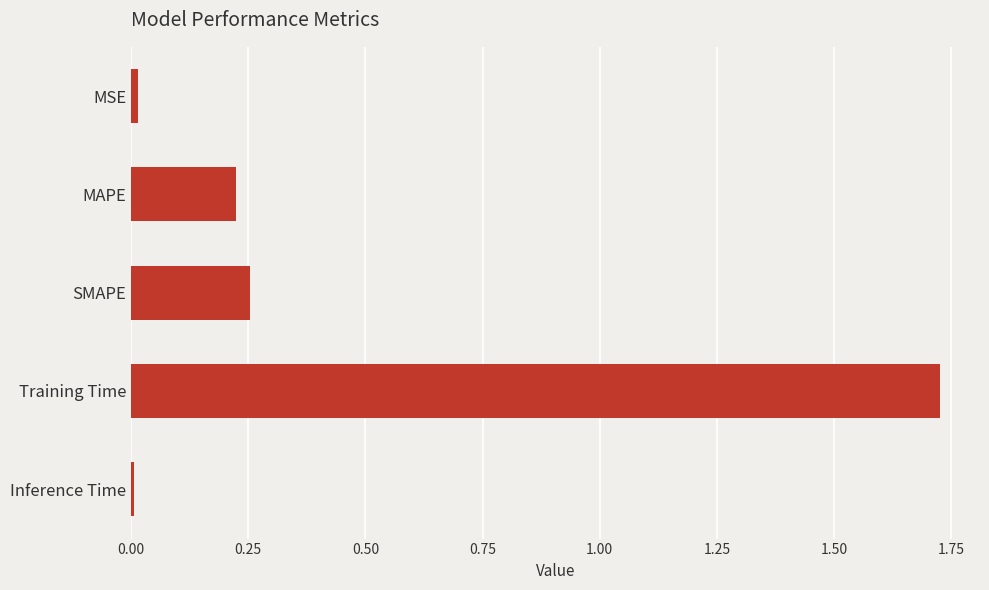

Count the number of data series in this chart.

1